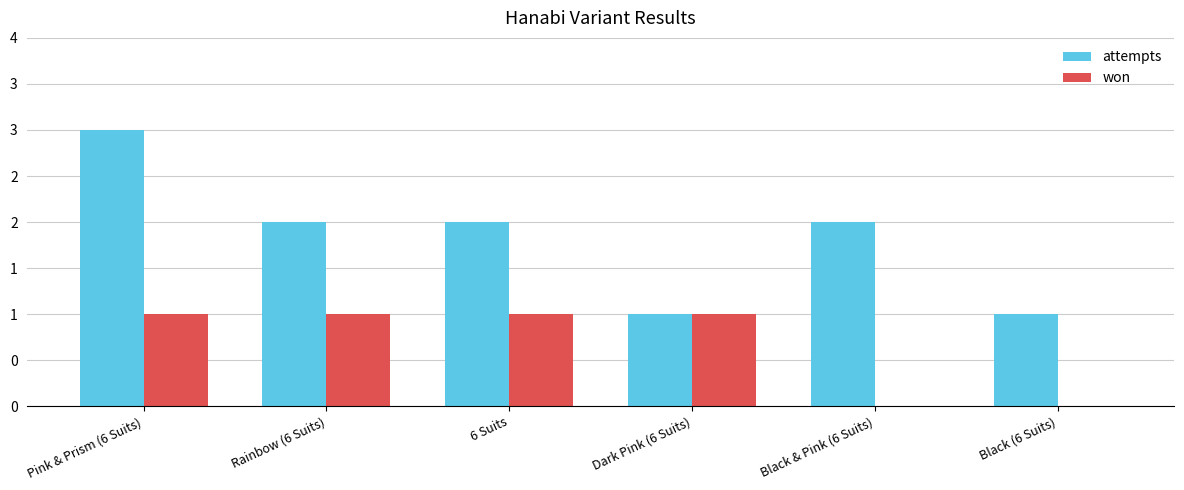

What are all the series names shown in the legend?

attempts, won